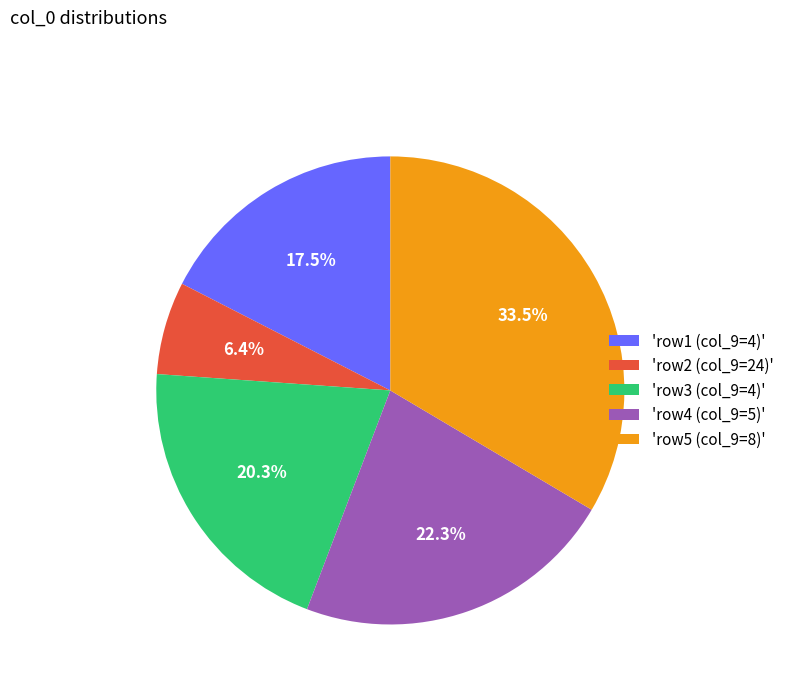

What is the total percentage of 'row5 (col_9=8)' and 'row4 (col_9=5)'?

55.8%